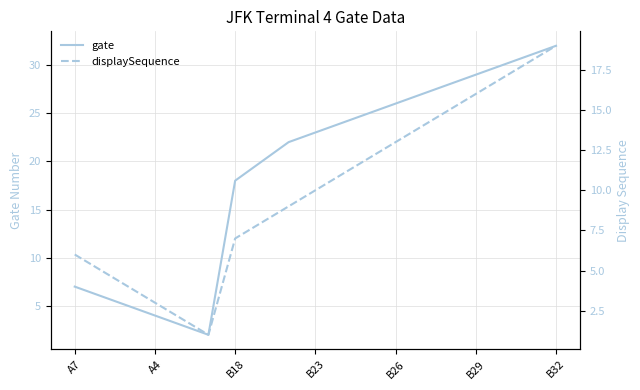

True or false: gate has a value of 26 at B26.

True